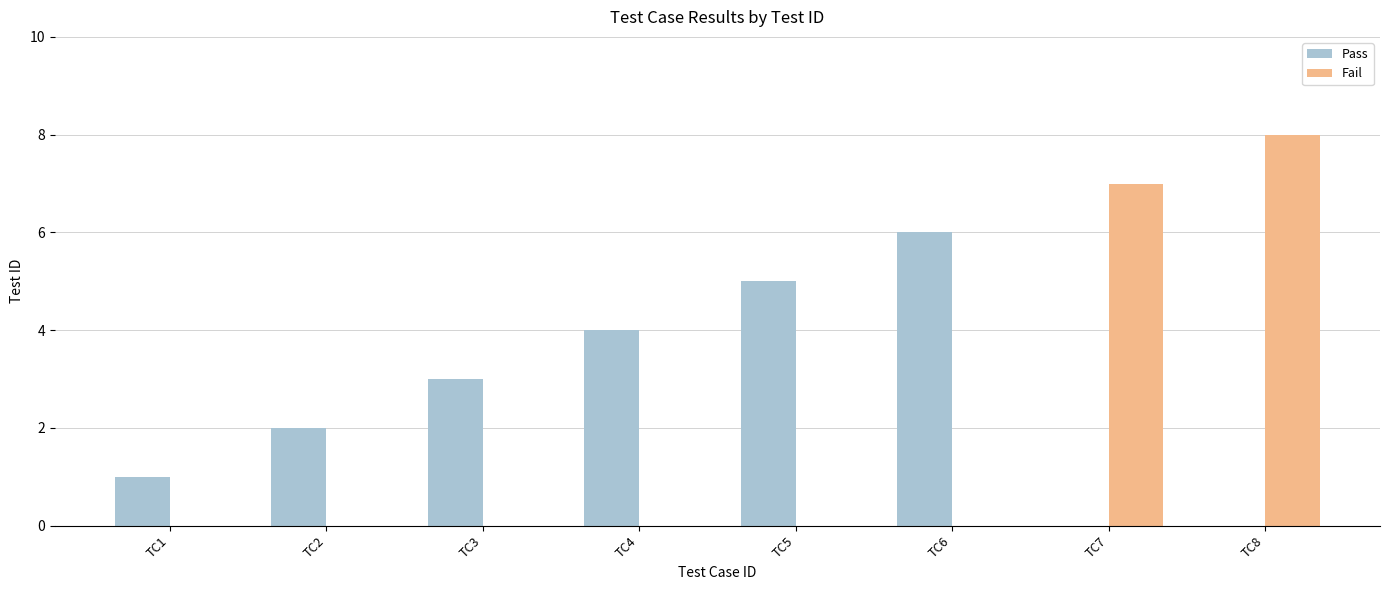

At which category is the sum across all series the highest?

TC8